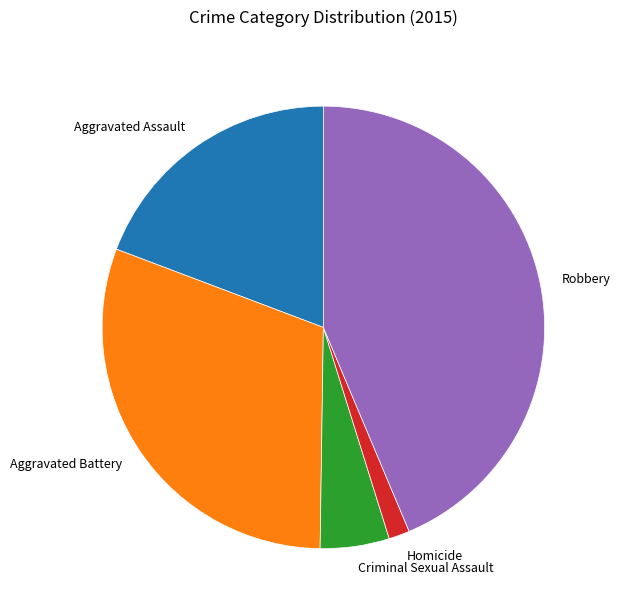

Is there any slice that represents more than half of the pie?

No